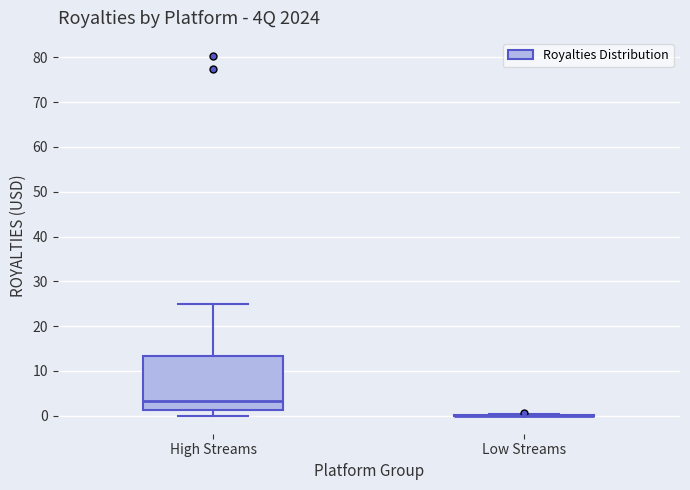

Reading left to right, transcribe this box plot: for each box, give where its median line is, the range the box spans, and where its two whiskers end, as read against the y-axis. The values are not printed on the chart, so give them approximately, as read against the axis.

High Streams: median 3, box 1 to 13, whiskers 0 to 25
Low Streams: box collapsed to a line at 0, whiskers 0 to 0